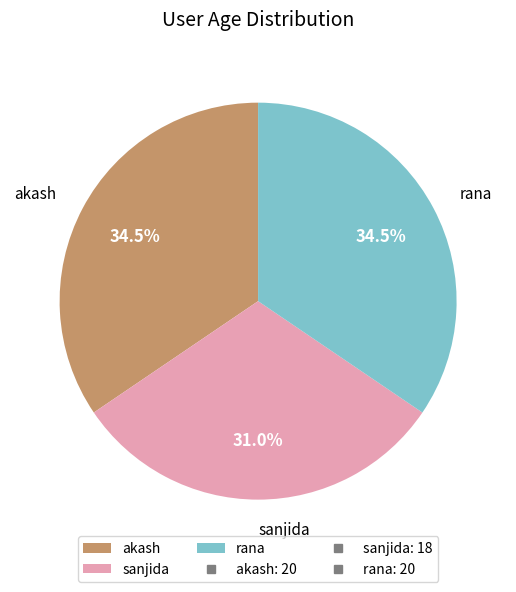

Combined, what portion of the pie is akash and rana?

69.0%